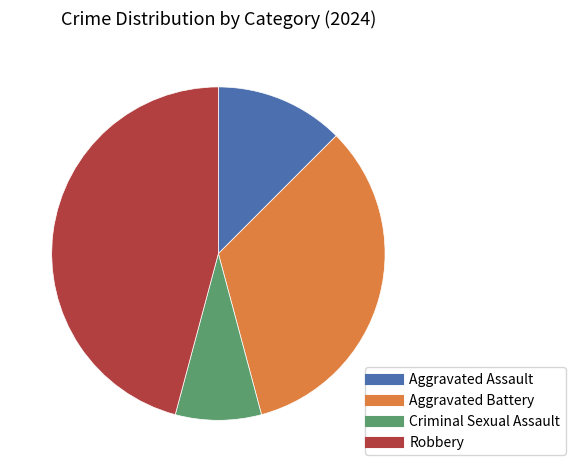

How many segments does this pie chart have?

4